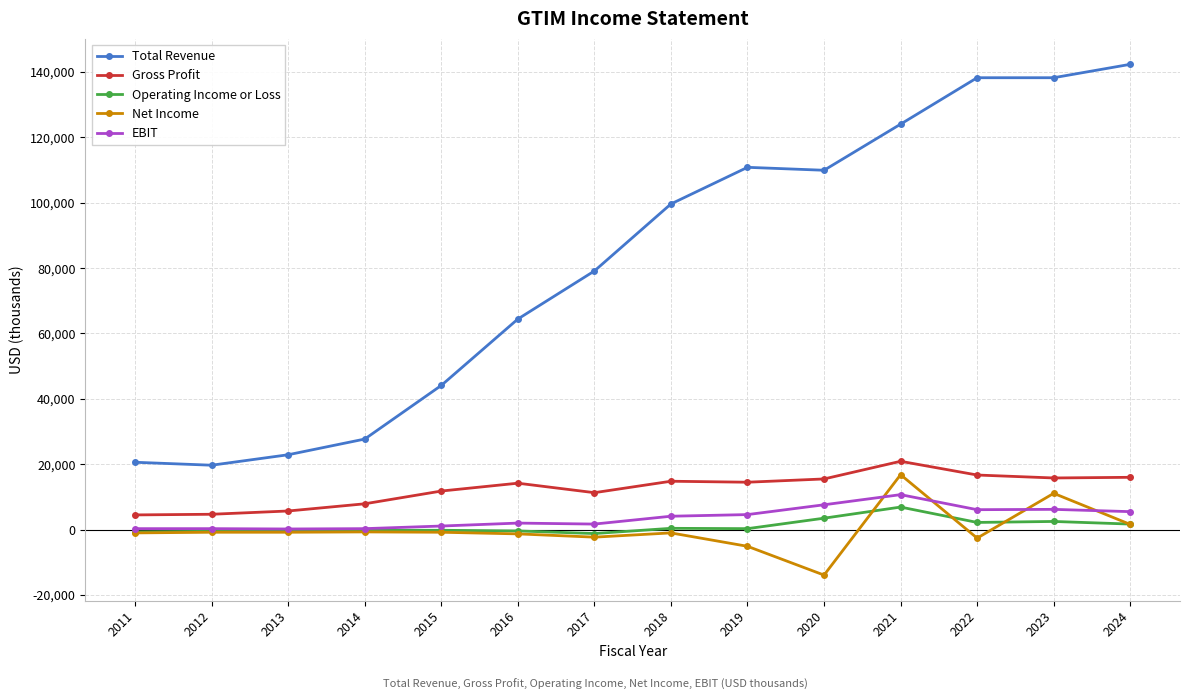

What is the greatest value displayed?

142300